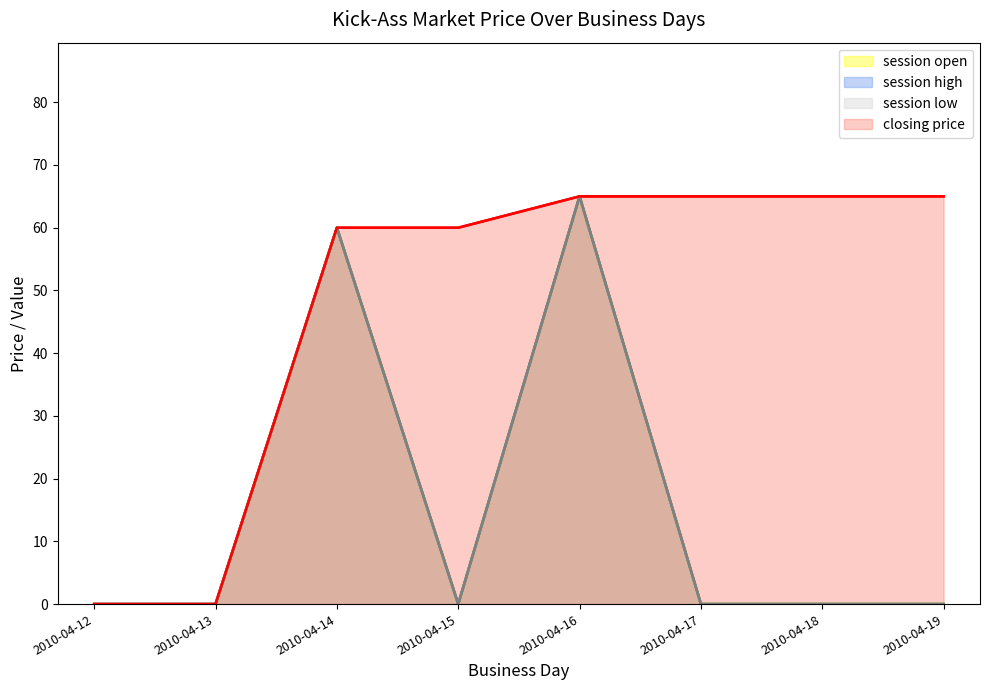

At which category does session low reach its first local valley?

2010-04-15